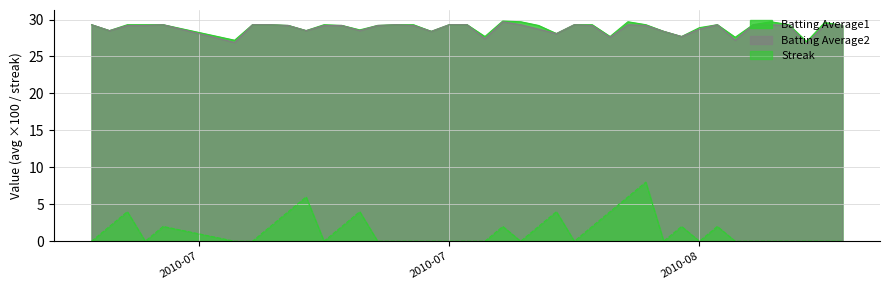

True or false: Batting Average2 and Batting Average1 intersect in this chart.

False